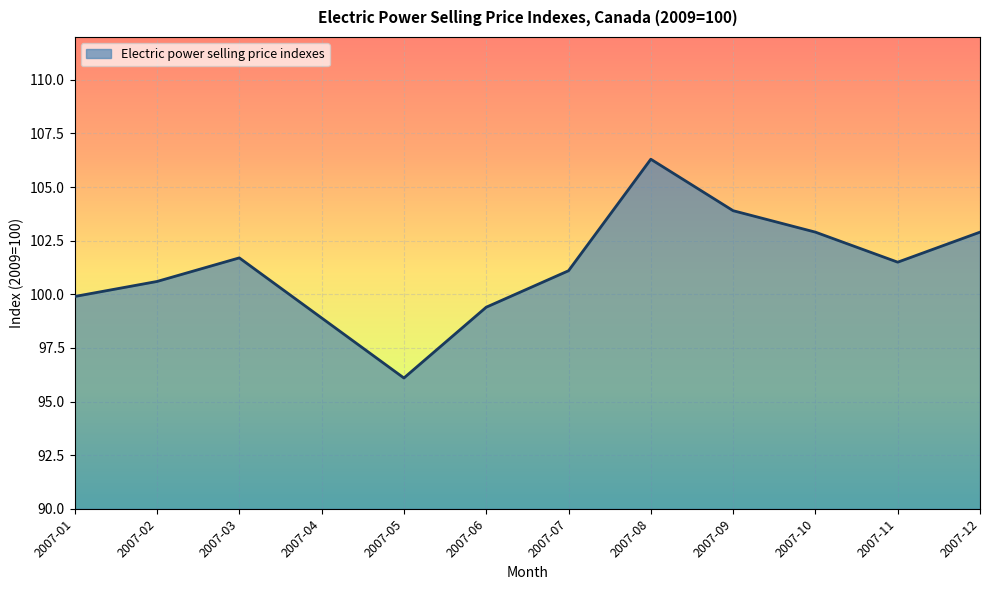

How many lines are shown in the chart?

1